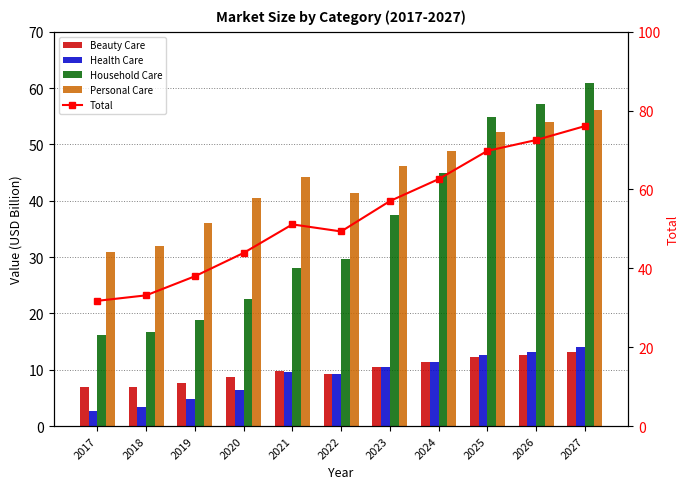

What is the difference between the maximum and minimum values in the Personal Care series?

25.2